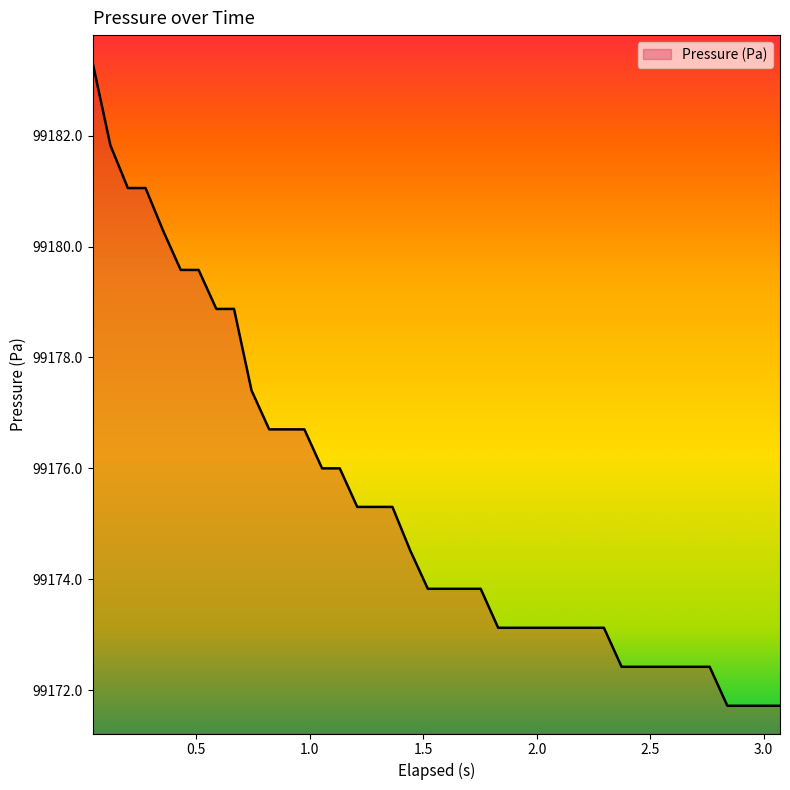

What is the minimum value shown in the chart?

99171.7